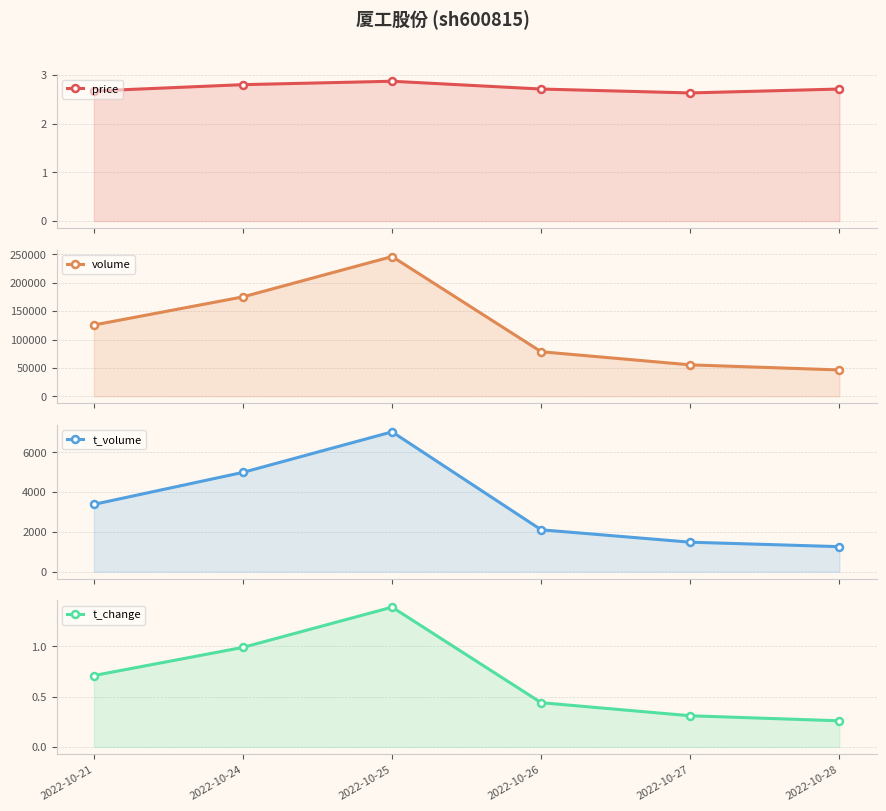

Reading left to right, list all the values displayed in this chart.

price: 2.7	2.8	2.9	2.7	2.6	2.7
volume: 125509.0	175021.0	245955.0	78469.0	55398.0	46432.0
t_volume: 3383.0	4992.0	7030.0	2104.0	1481.0	1257.0
t_change: 0.7	1.0	1.4	0.4	0.3	0.3